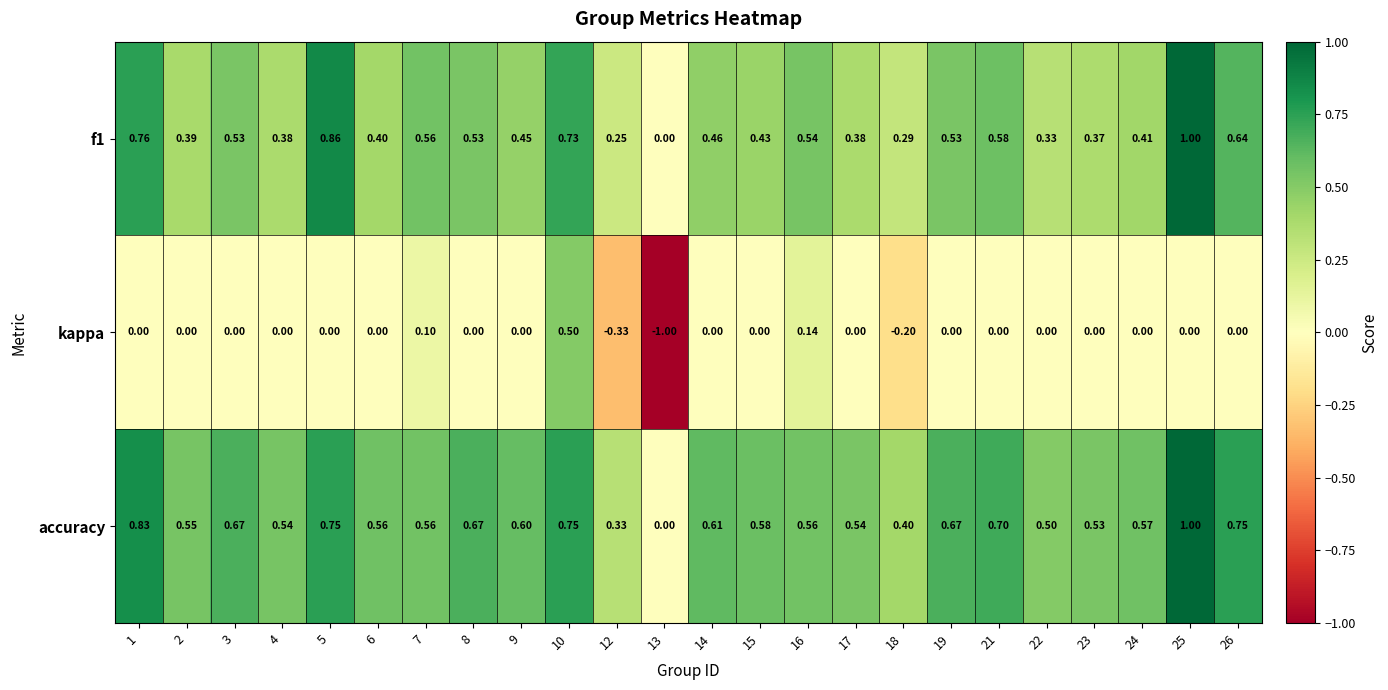

Which series has the largest total across all categories?

accuracy